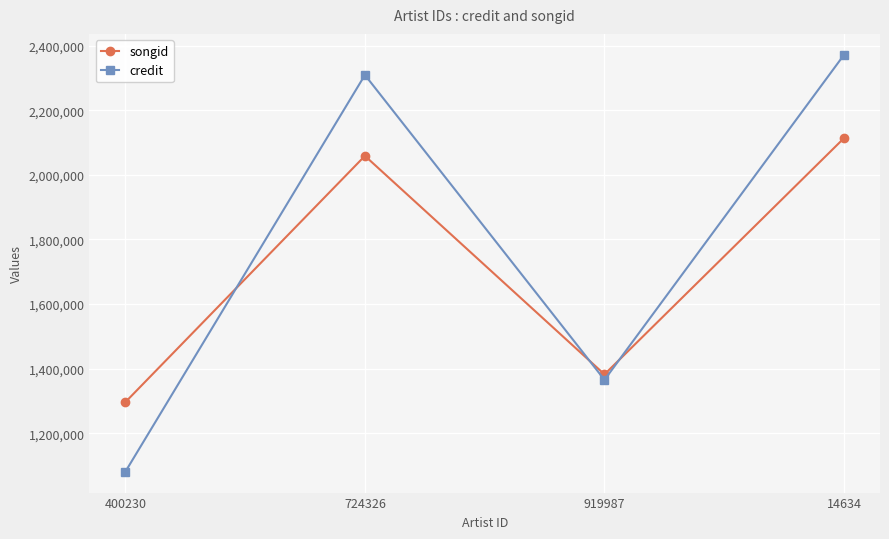

What is the spread (max minus min) of values at 724326?

250349